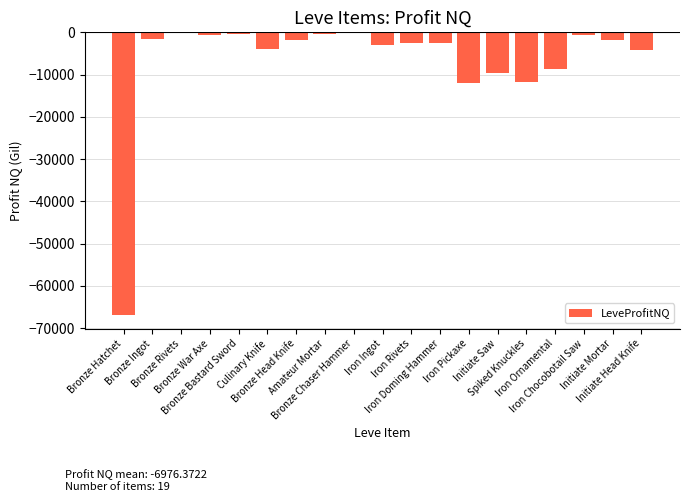

What is the sum of all values?

-132551.1